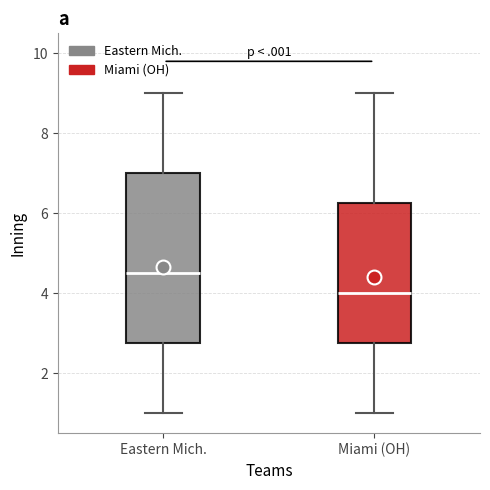

Where does the lower whisker of the box for Miami (OH) end on the y-axis? The values are not printed on the chart, so give them approximately, as read against the axis.

1.0